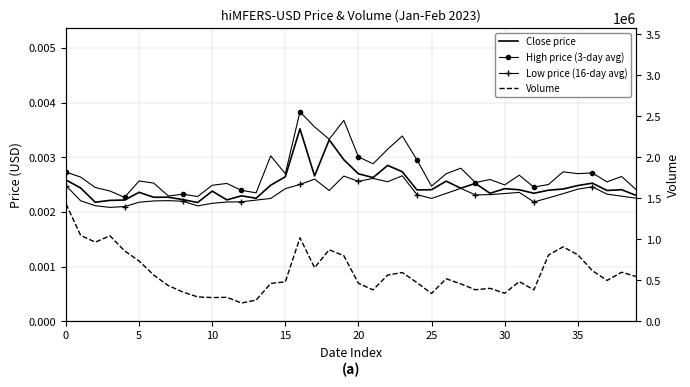

How many lines are shown in the chart?

4